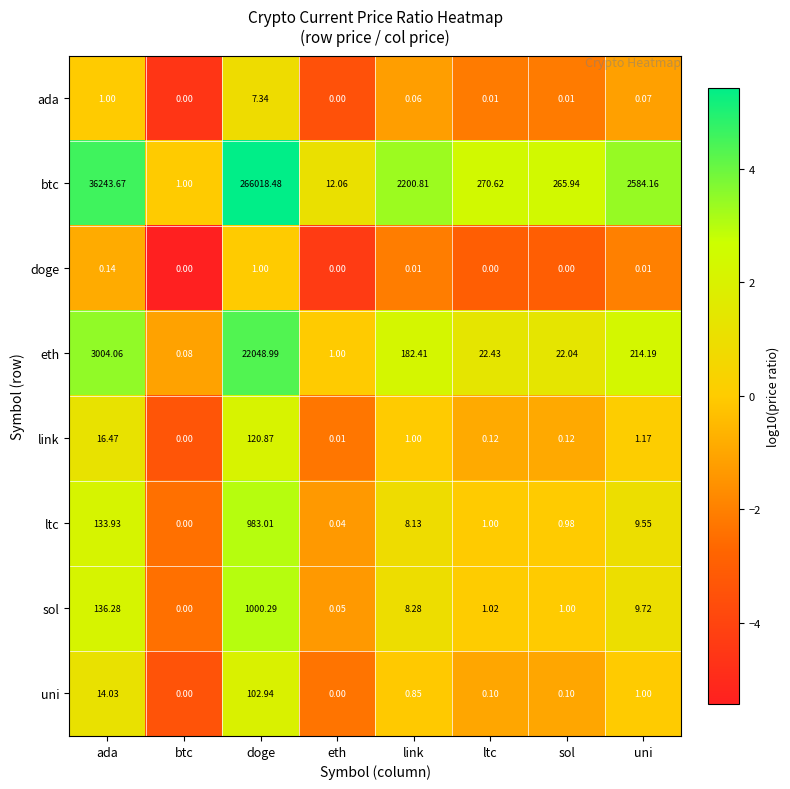

Rank the categories by ltc value from lowest to highest.

btc, eth, sol, ltc, link, uni, ada, doge